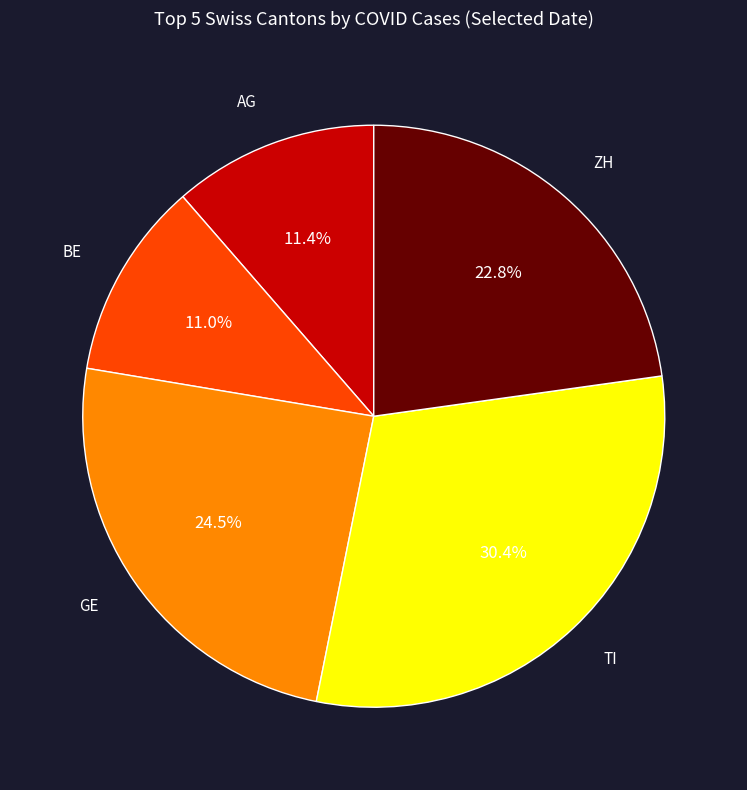

How many segments does this pie chart have?

5